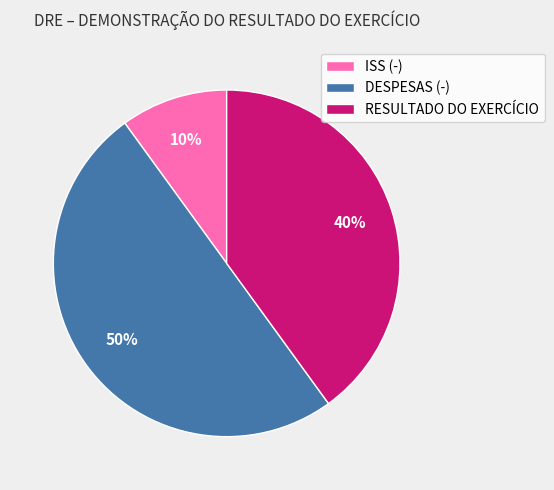

Count the number of slices in the pie.

3